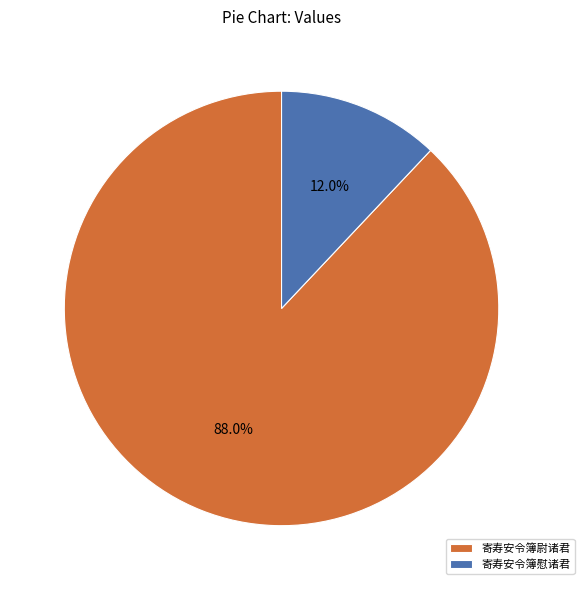

What portion of the pie excludes 寄寿安令簿尉诸君?

12.0%